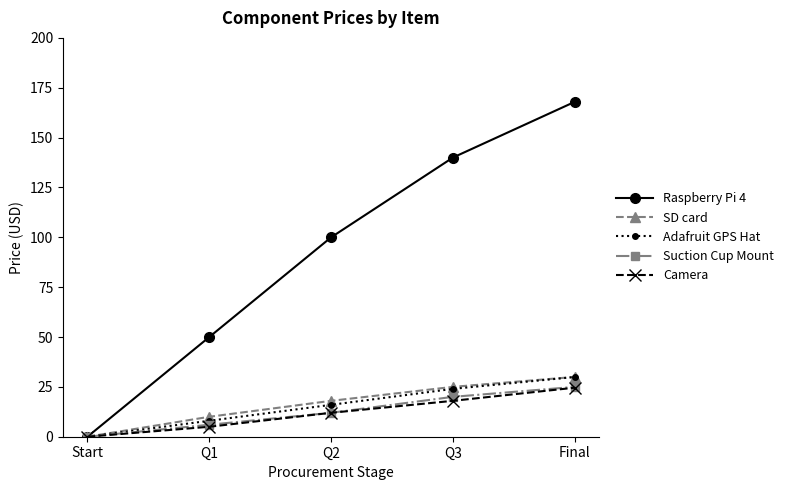

What is the highest value of the Camera series?

24.6